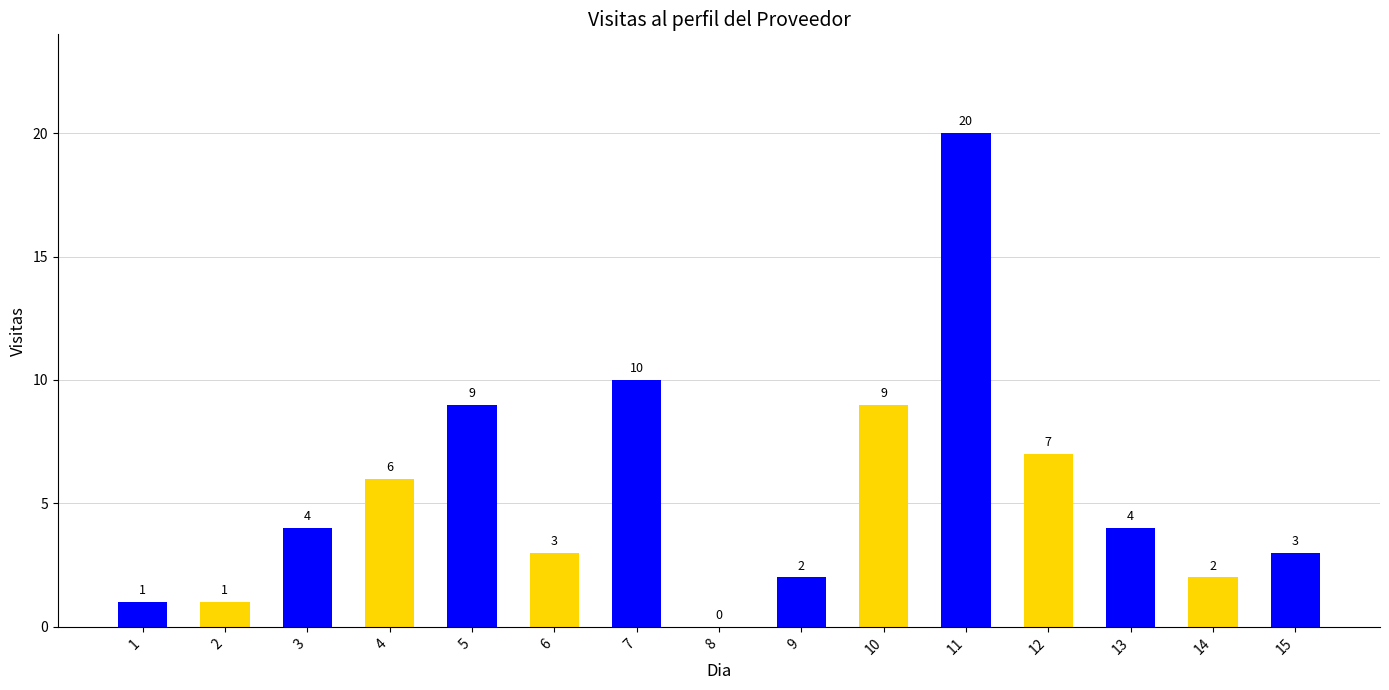

Read the value at 14.

2